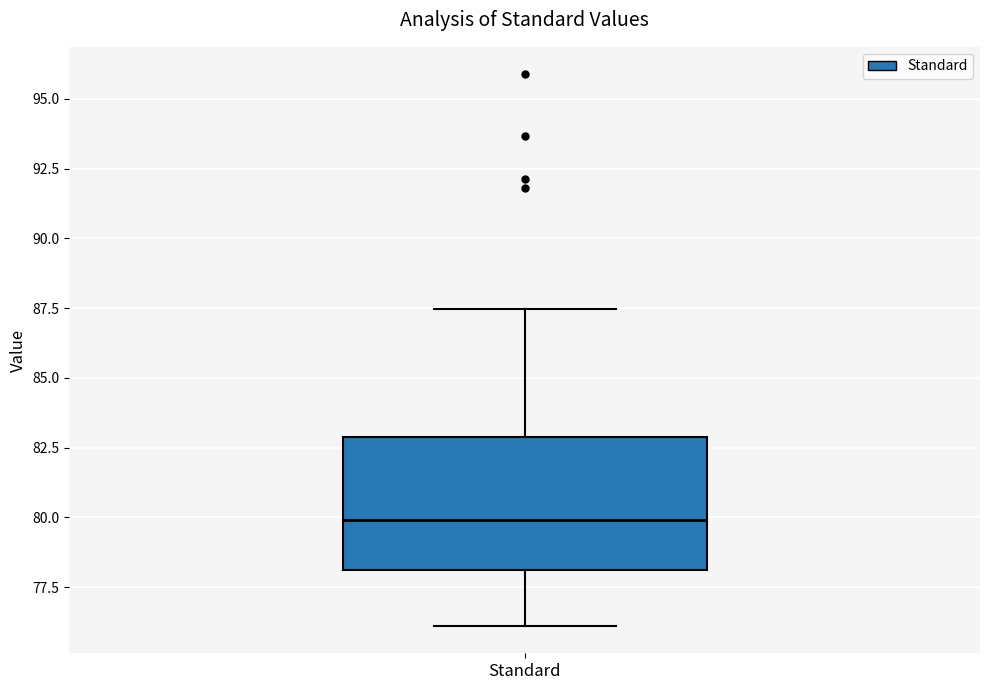

Read this box plot against the y-axis: the position of the median line, the range covered by the box, and the ends of both whiskers. The values are not printed on the chart, so give them approximately, as read against the axis.

median 80.0, box 78.0 to 83.0, whiskers 76.0 to 87.5